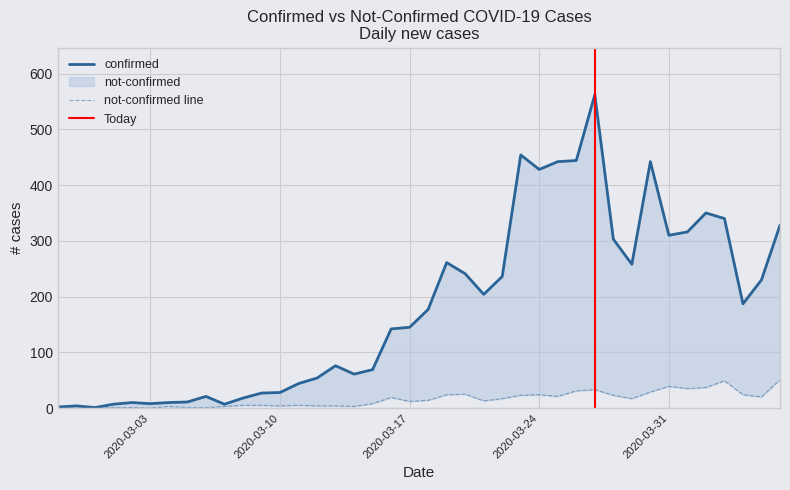

How many lines are shown in the chart?

2